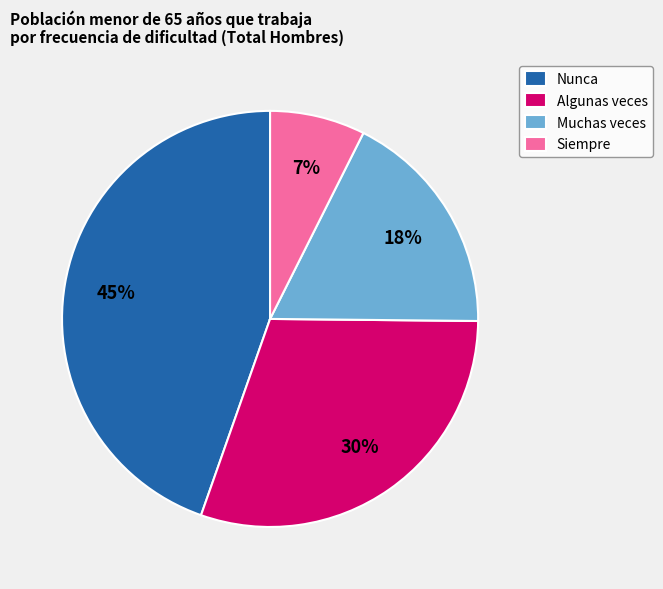

Which slice is the largest?

Nunca